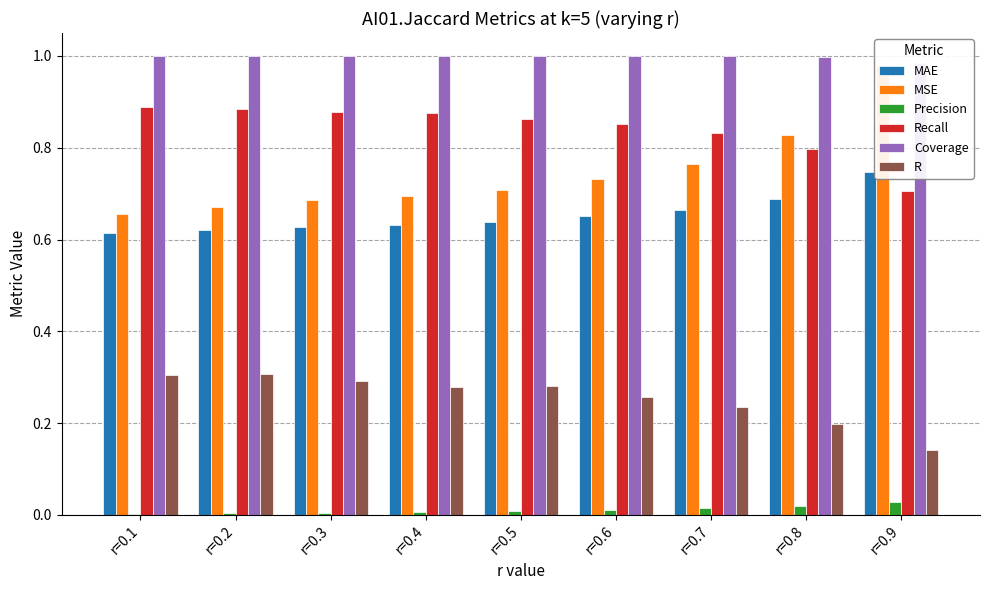

What is the difference between the maximum and minimum values in the MSE series?

0.3